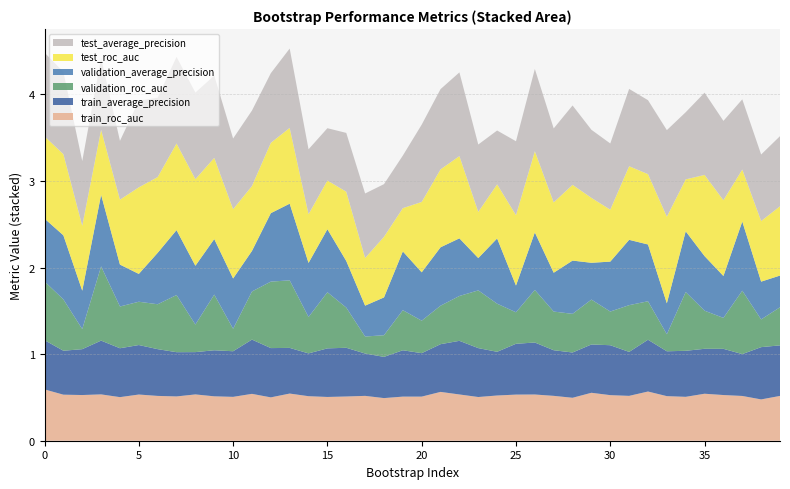

Reading left to right, what are all the values shown in this chart?

train_roc_auc: 0.6	0.5	0.5	0.5	0.5	0.5	0.5	0.5	0.5	0.5	0.5	0.5	0.5	0.5	0.5	0.5	0.5	0.5	0.5	0.5	0.5	0.6	0.5	0.5	0.5	0.5	0.5	0.5	0.5	0.6	0.5	0.5	0.6	0.5	0.5	0.5	0.5	0.5	0.5	0.5
train_average_precision: 0.6	0.5	0.5	0.6	0.6	0.6	0.5	0.5	0.5	0.5	0.5	0.6	0.6	0.5	0.5	0.6	0.6	0.5	0.5	0.5	0.5	0.6	0.6	0.6	0.5	0.6	0.6	0.5	0.5	0.6	0.6	0.5	0.6	0.5	0.5	0.5	0.5	0.5	0.6	0.6
validation_roc_auc: 0.7	0.6	0.2	0.9	0.5	0.5	0.5	0.7	0.3	0.6	0.3	0.6	0.8	0.8	0.4	0.6	0.5	0.2	0.3	0.5	0.4	0.4	0.5	0.7	0.6	0.4	0.6	0.4	0.4	0.5	0.4	0.5	0.4	0.2	0.7	0.4	0.4	0.7	0.3	0.4
validation_average_precision: 0.7	0.7	0.4	0.8	0.5	0.3	0.6	0.7	0.7	0.6	0.6	0.5	0.8	0.9	0.6	0.7	0.5	0.4	0.4	0.7	0.6	0.7	0.7	0.4	0.8	0.3	0.7	0.4	0.6	0.4	0.6	0.8	0.7	0.4	0.7	0.6	0.5	0.8	0.4	0.4
test_average_precision: 1.0	0.9	0.7	0.8	0.7	1.0	0.9	1.0	1.0	0.9	0.8	0.9	0.8	0.9	0.8	0.6	0.7	0.7	0.6	0.6	0.9	0.9	1.0	0.8	0.6	0.9	0.9	0.9	0.9	0.8	0.8	0.9	0.9	1.0	0.8	0.9	0.9	0.8	0.8	0.8
test_roc_auc: 0.9	0.9	0.8	0.8	0.8	1.0	0.9	1.0	1.0	0.9	0.8	0.8	0.8	0.9	0.6	0.6	0.8	0.6	0.7	0.5	0.8	0.9	0.9	0.5	0.6	0.8	0.9	0.8	0.9	0.8	0.6	0.8	0.8	1.0	0.6	0.9	0.9	0.6	0.7	0.8